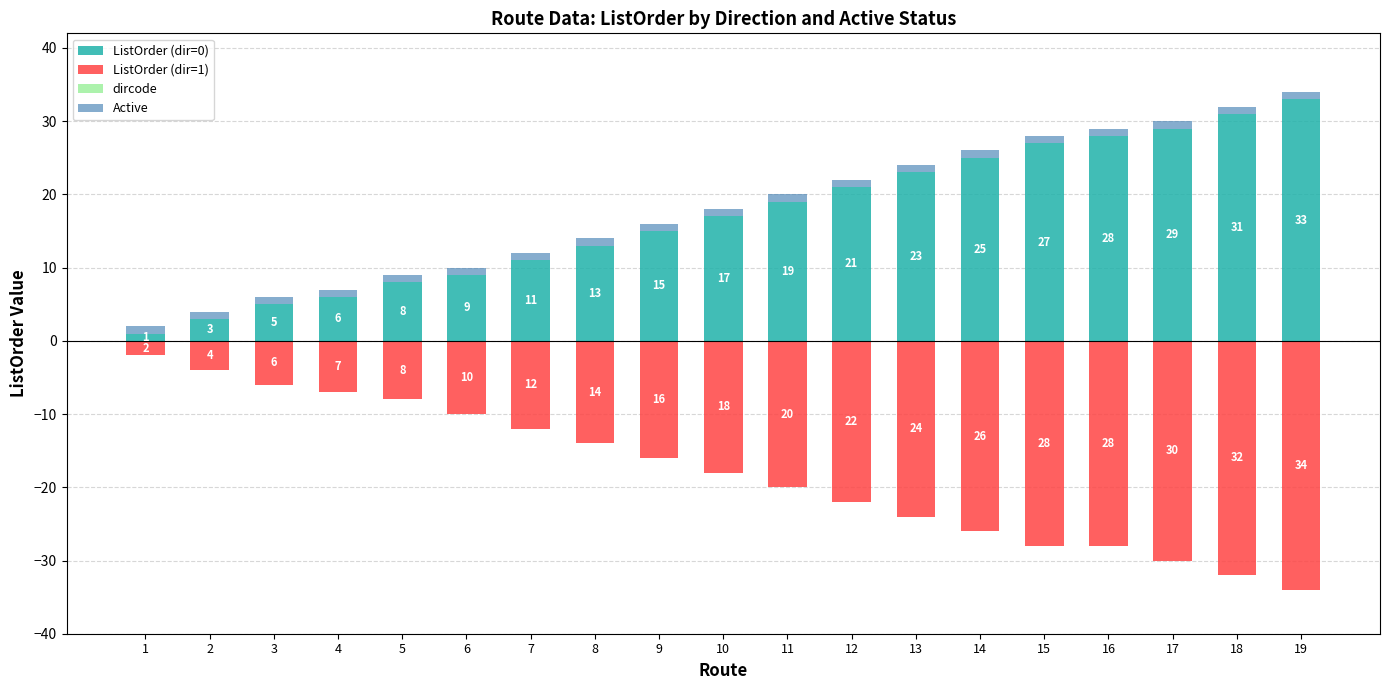

At how many categories does at least one series exceed -15?

19